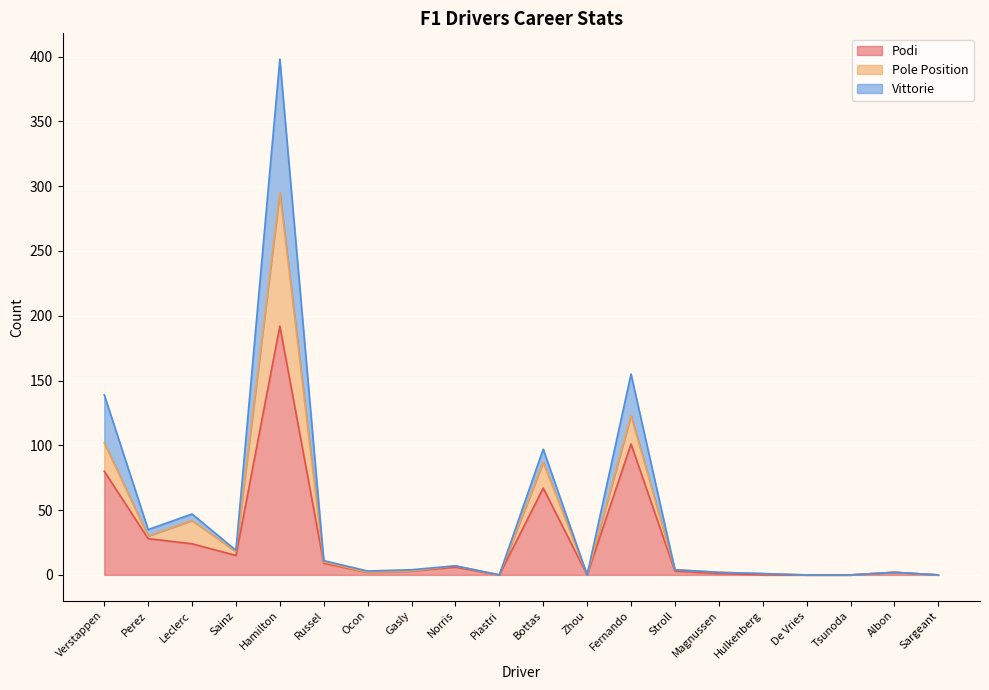

The Podi series shows 28 at Perez. True or false?

True